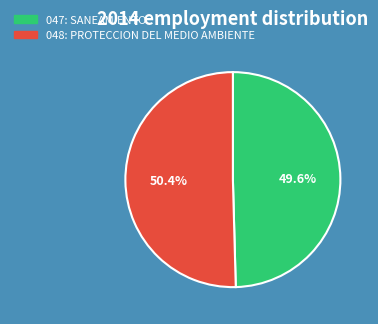

How many slices are in this pie chart?

2